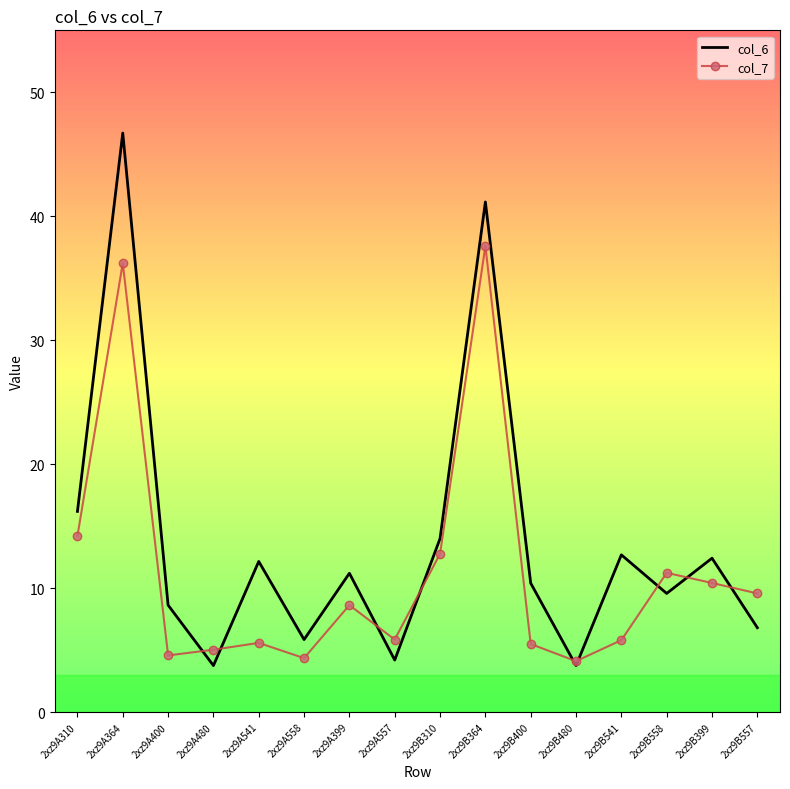

At how many categories does at least one series exceed 32?

2